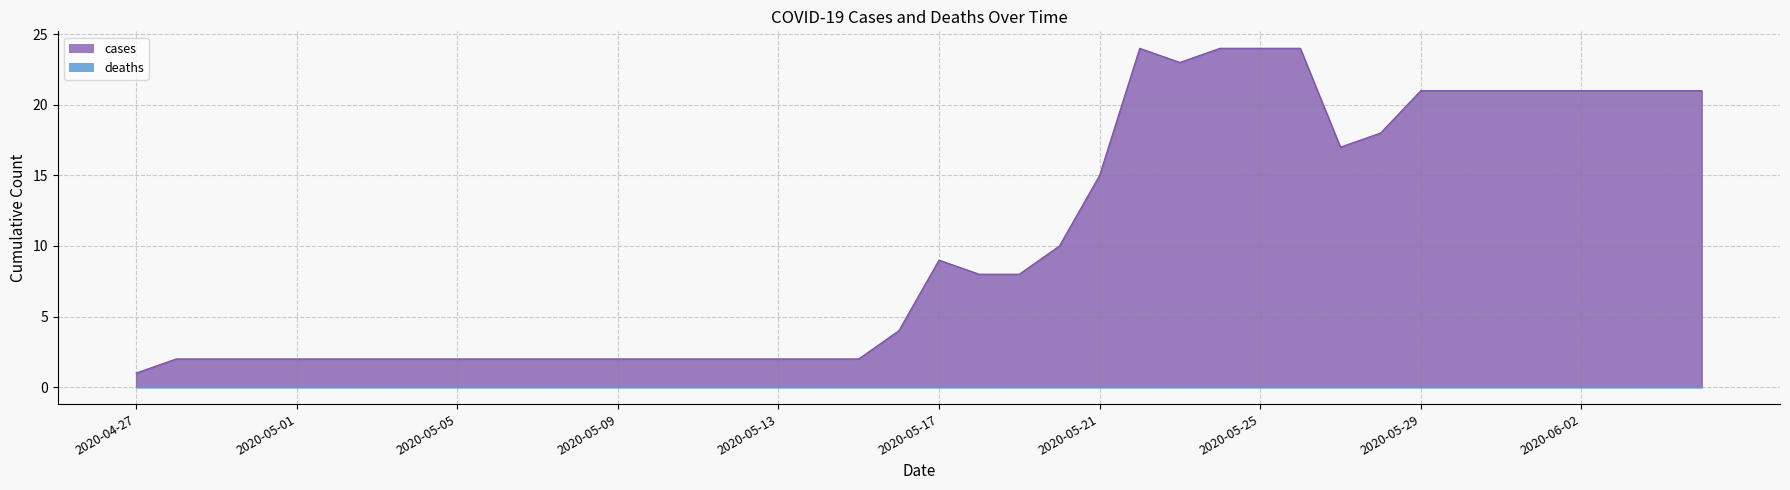

The value at 2020-05-09 is 2. True or false?

True